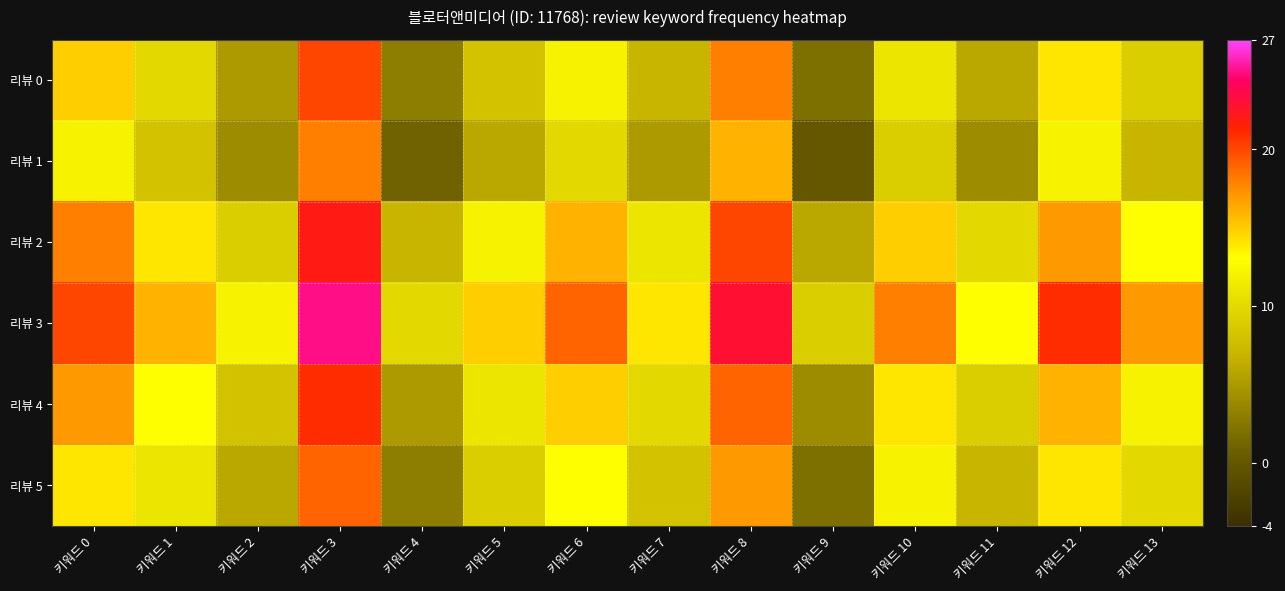

Which has a higher value, 키워드 13 or 키워드 7?

키워드 13